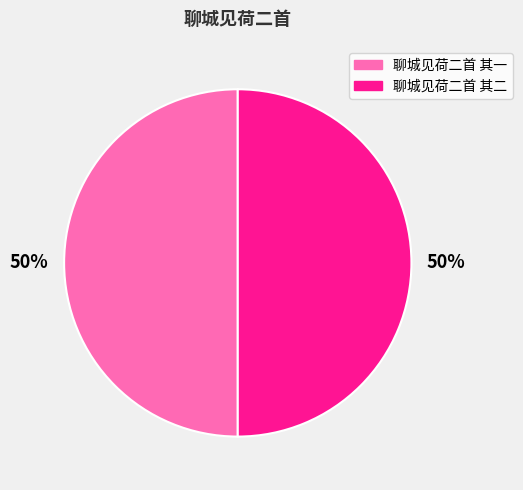

Approximately how many times larger is the value at 聊城见荷二首 其一 compared to 聊城见荷二首 其二?

1.0